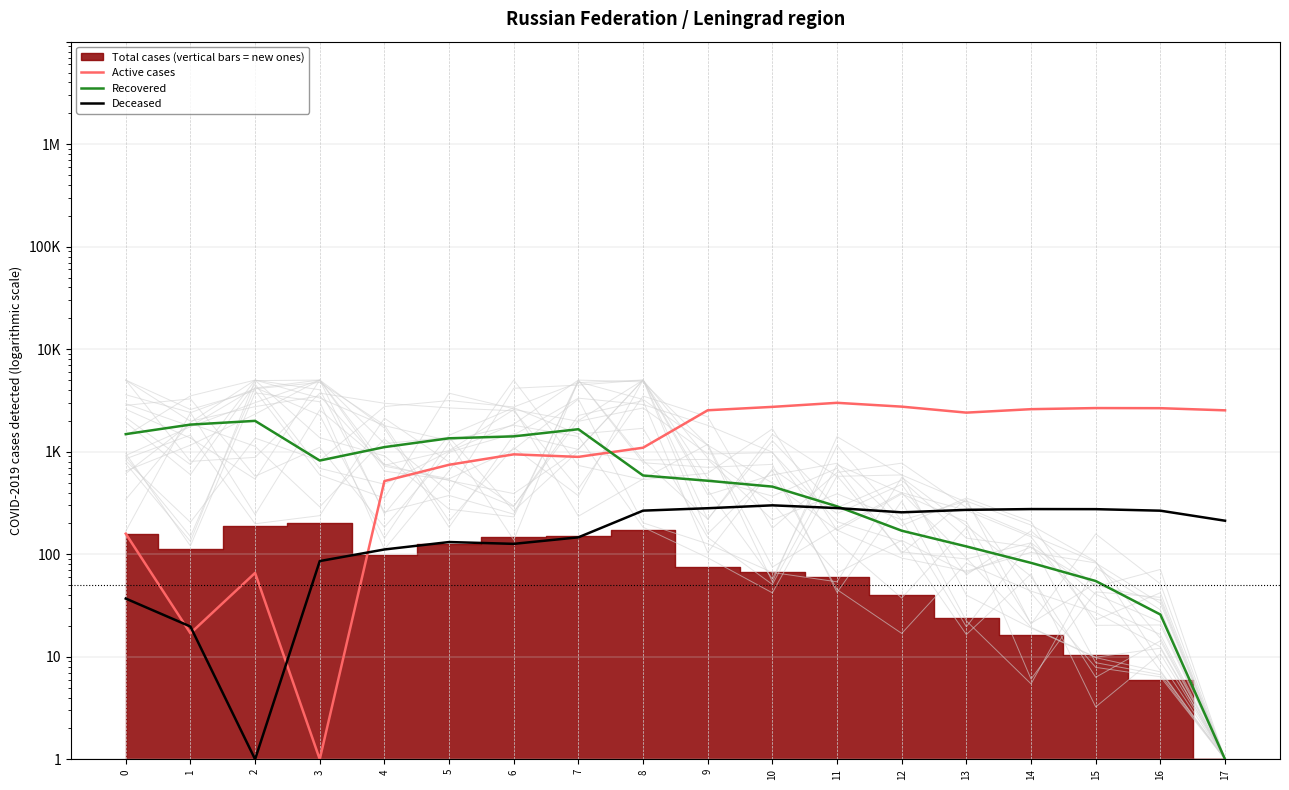

Which label corresponds to the smallest value in the chart?

3